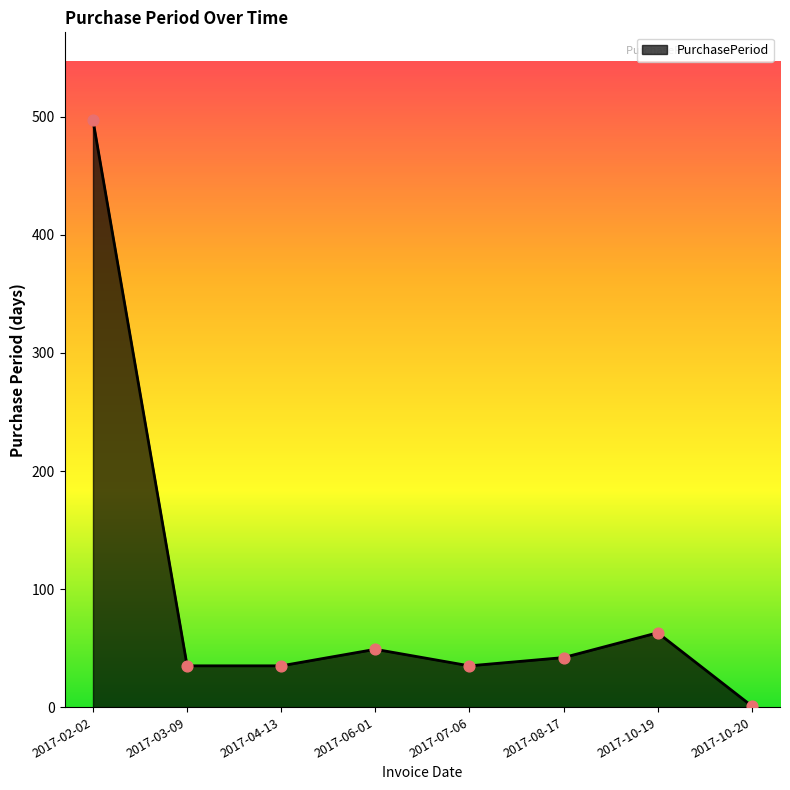

What is the change in value from 2017-02-02 to 2017-04-13?

-462